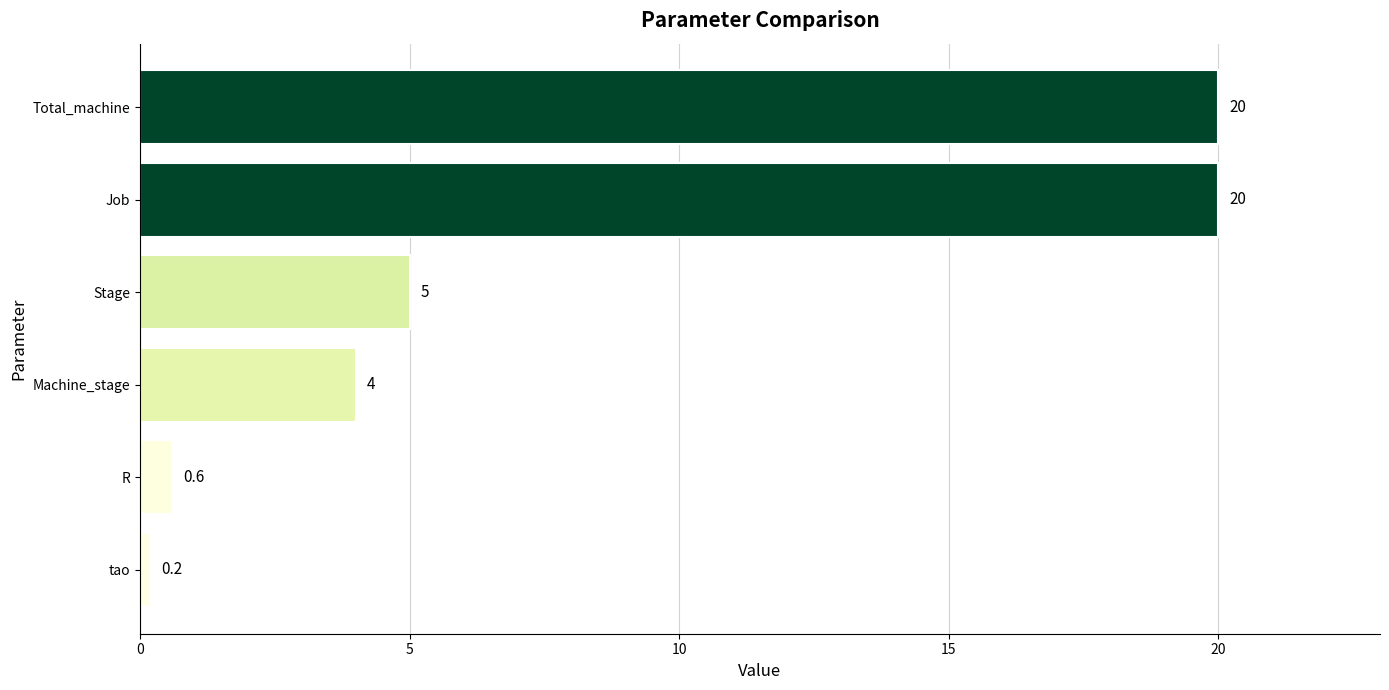

What is the average value?

8.3